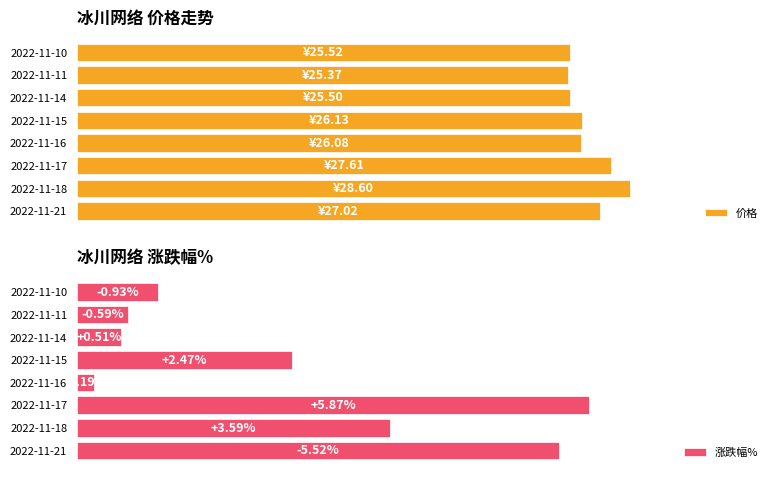

Rank the categories by 涨跌幅% value from highest to lowest.

2022-11-17, 2022-11-21, 2022-11-18, 2022-11-15, 2022-11-10, 2022-11-11, 2022-11-14, 2022-11-16